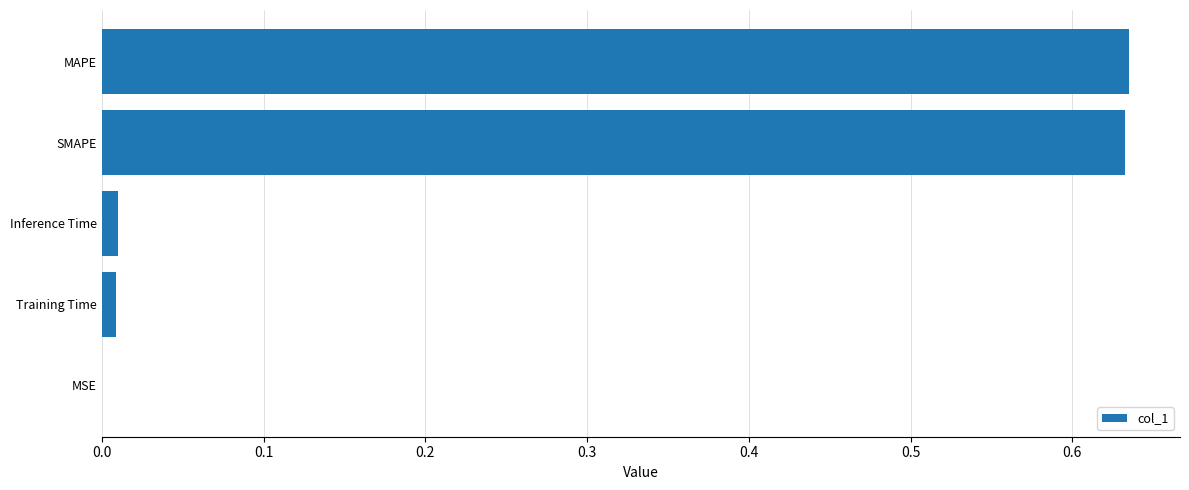

The chart shows a value of 0.8 at MAPE. True or false?

False